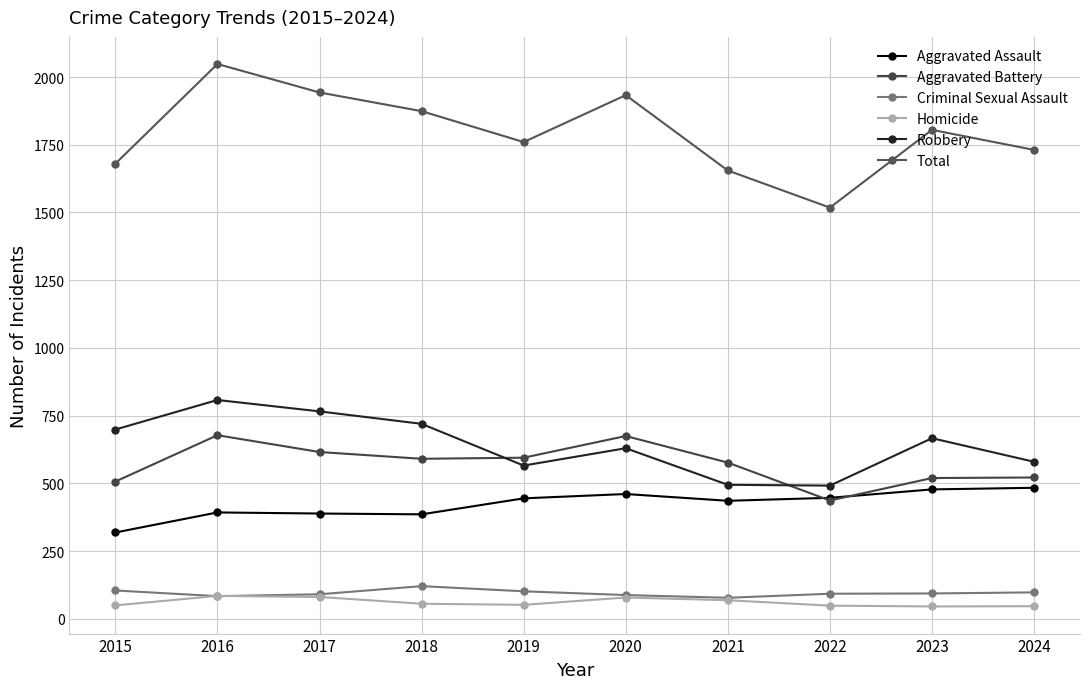

What is the difference between the highest and lowest values at 2024?

1684